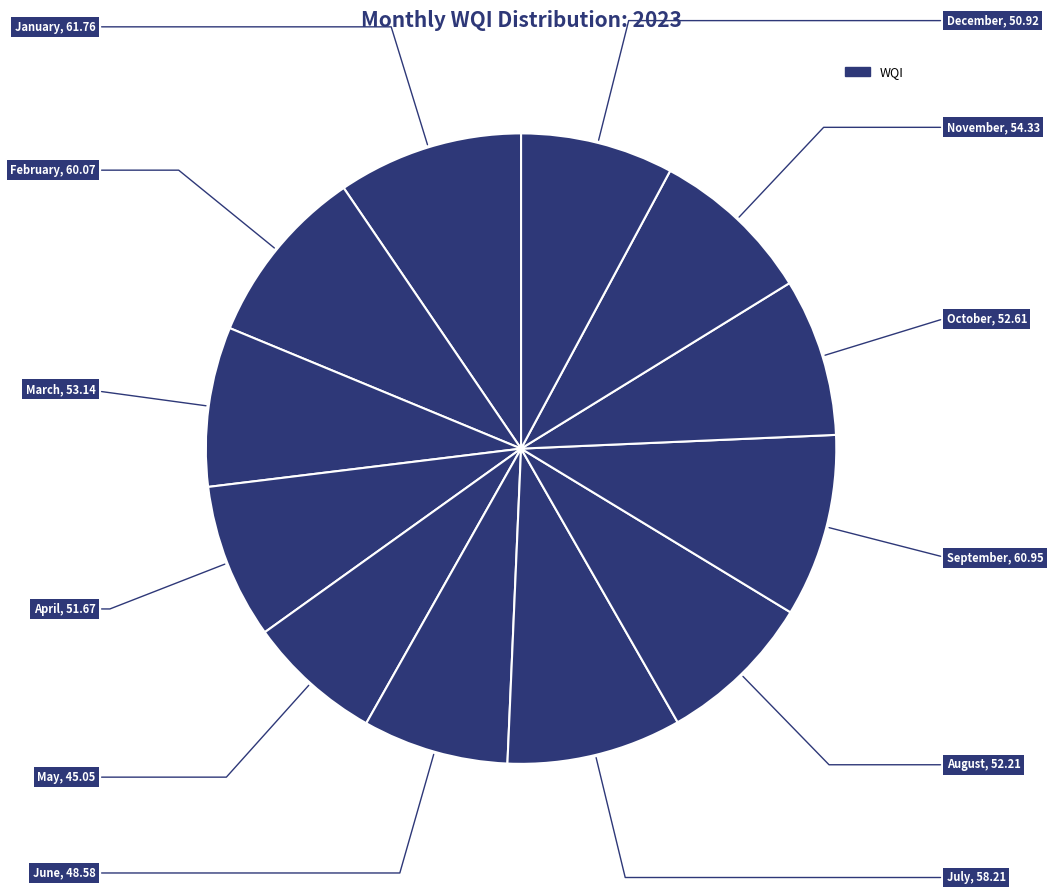

Count the number of slices in the pie.

12